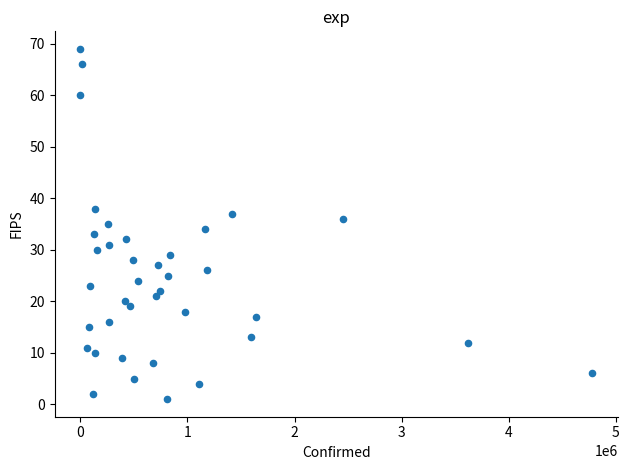

What is the range of Y values (max minus min)?

68